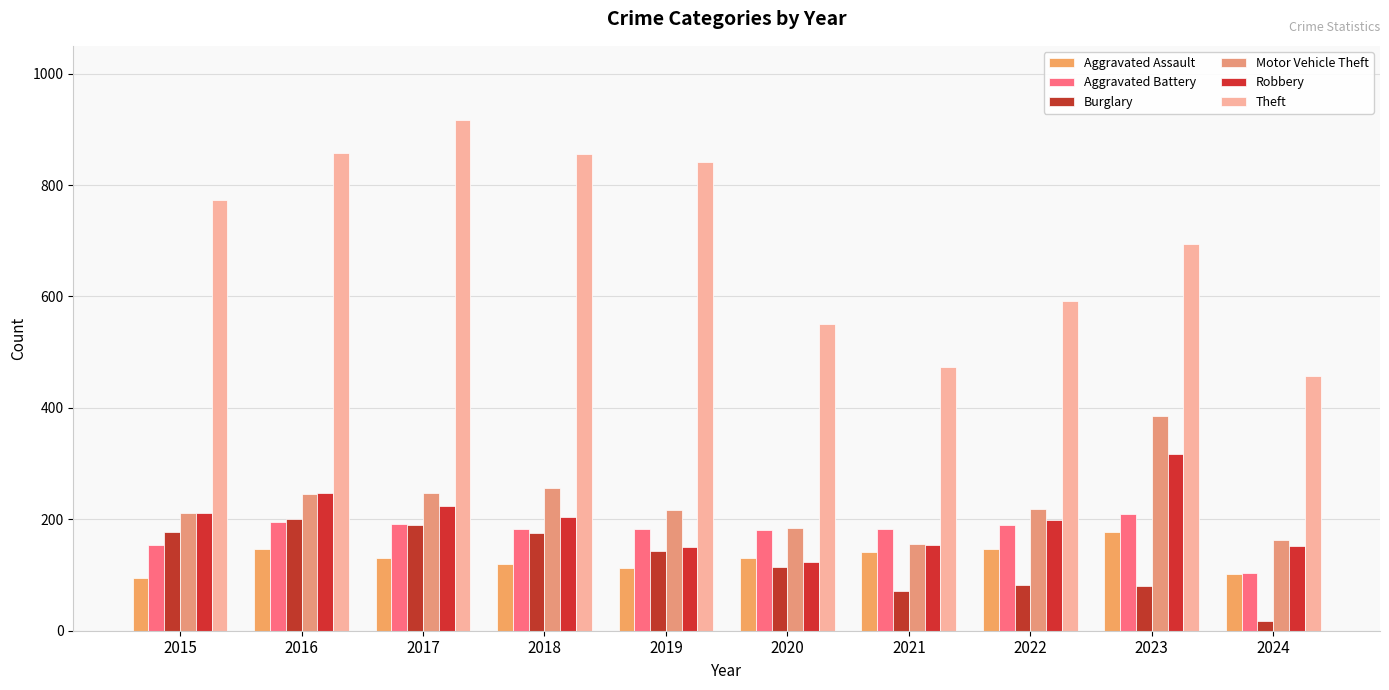

Which has a higher value, 2015 or 2019?

2019